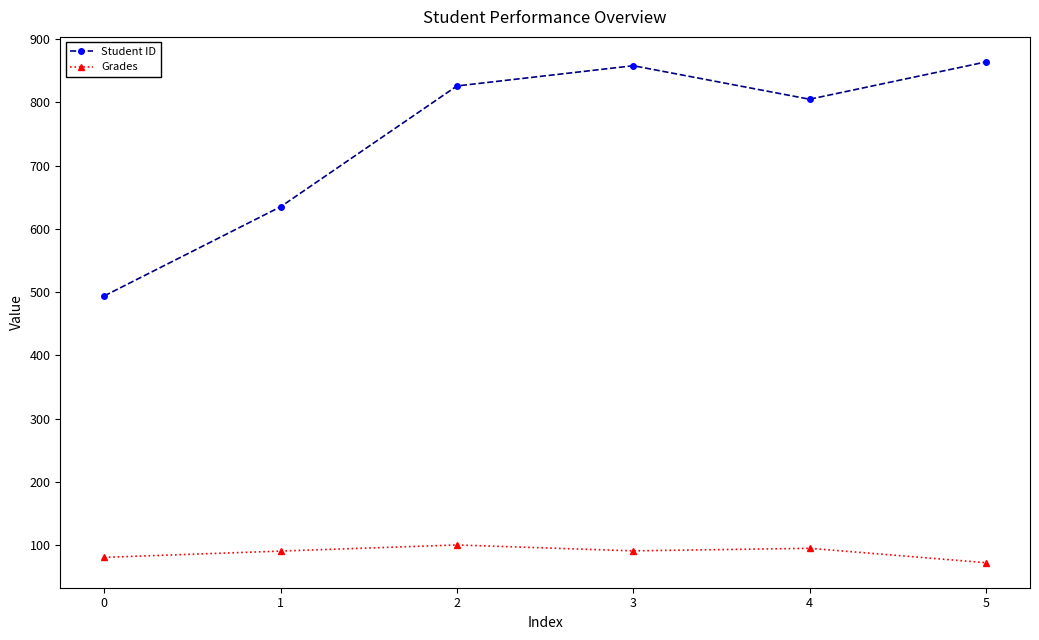

True or false: Grades has more than 2 points higher than both neighbors.

False